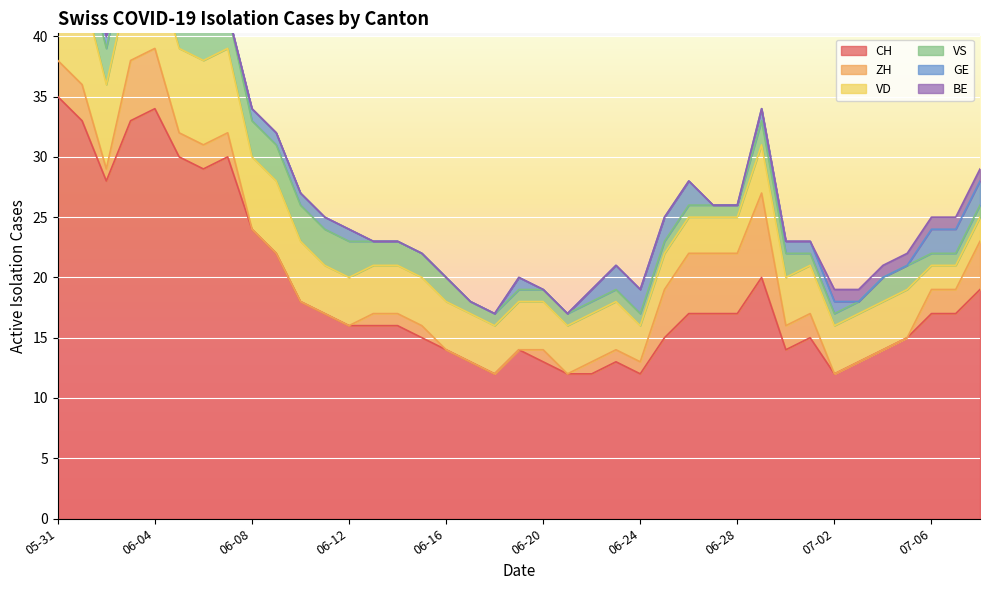

Reading right to left, extract all data points from this chart.

CH: 2020-07-08=19	2020-07-07=17	2020-07-06=17	2020-07-05=15	2020-07-04=14	2020-07-03=13	2020-07-02=12	2020-07-01=15	2020-06-30=14	2020-06-29=20	2020-06-28=17	2020-06-27=17	2020-06-26=17	2020-06-25=15	2020-06-24=12	2020-06-23=13	2020-06-22=12	2020-06-21=12	2020-06-20=13	2020-06-19=14	2020-06-18=12	2020-06-17=13	2020-06-16=14	2020-06-15=15	2020-06-14=16	2020-06-13=16	2020-06-12=16	2020-06-11=17	2020-06-10=18	2020-06-09=22	2020-06-08=24	2020-06-07=30	2020-06-06=29	2020-06-05=30	2020-06-04=34	2020-06-03=33	2020-06-02=28	2020-06-01=33	2020-05-31=35
ZH: 2020-07-08=4	2020-07-07=2	2020-07-06=2	2020-07-05=0	2020-07-04=0	2020-07-03=0	2020-07-02=0	2020-07-01=2	2020-06-30=2	2020-06-29=7	2020-06-28=5	2020-06-27=5	2020-06-26=5	2020-06-25=4	2020-06-24=1	2020-06-23=1	2020-06-22=1	2020-06-21=0	2020-06-20=1	2020-06-19=0	2020-06-18=0	2020-06-17=0	2020-06-16=0	2020-06-15=1	2020-06-14=1	2020-06-13=1	2020-06-12=0	2020-06-11=0	2020-06-10=0	2020-06-09=0	2020-06-08=0	2020-06-07=2	2020-06-06=2	2020-06-05=2	2020-06-04=5	2020-06-03=5	2020-06-02=1	2020-06-01=3	2020-05-31=3
VD: 2020-07-08=2	2020-07-07=2	2020-07-06=2	2020-07-05=4	2020-07-04=4	2020-07-03=4	2020-07-02=4	2020-07-01=4	2020-06-30=4	2020-06-29=4	2020-06-28=3	2020-06-27=3	2020-06-26=3	2020-06-25=3	2020-06-24=3	2020-06-23=4	2020-06-22=4	2020-06-21=4	2020-06-20=4	2020-06-19=4	2020-06-18=4	2020-06-17=4	2020-06-16=4	2020-06-15=4	2020-06-14=4	2020-06-13=4	2020-06-12=4	2020-06-11=4	2020-06-10=5	2020-06-09=6	2020-06-08=6	2020-06-07=7	2020-06-06=7	2020-06-05=7	2020-06-04=7	2020-06-03=7	2020-06-02=7	2020-06-01=8	2020-05-31=8
VS: 2020-07-08=1	2020-07-07=1	2020-07-06=1	2020-07-05=2	2020-07-04=2	2020-07-03=1	2020-07-02=1	2020-07-01=1	2020-06-30=2	2020-06-29=2	2020-06-28=1	2020-06-27=1	2020-06-26=1	2020-06-25=1	2020-06-24=1	2020-06-23=1	2020-06-22=1	2020-06-21=1	2020-06-20=1	2020-06-19=1	2020-06-18=1	2020-06-17=1	2020-06-16=2	2020-06-15=2	2020-06-14=2	2020-06-13=2	2020-06-12=3	2020-06-11=3	2020-06-10=3	2020-06-09=3	2020-06-08=3	2020-06-07=3	2020-06-06=3	2020-06-05=3	2020-06-04=3	2020-06-03=3	2020-06-02=3	2020-06-01=3	2020-05-31=5
GE: 2020-07-08=2	2020-07-07=2	2020-07-06=2	2020-07-05=0	2020-07-04=0	2020-07-03=0	2020-07-02=1	2020-07-01=1	2020-06-30=1	2020-06-29=1	2020-06-28=0	2020-06-27=0	2020-06-26=2	2020-06-25=2	2020-06-24=2	2020-06-23=2	2020-06-22=1	2020-06-21=0	2020-06-20=0	2020-06-19=1	2020-06-18=0	2020-06-17=0	2020-06-16=0	2020-06-15=0	2020-06-14=0	2020-06-13=0	2020-06-12=1	2020-06-11=1	2020-06-10=1	2020-06-09=1	2020-06-08=1	2020-06-07=0	2020-06-06=0	2020-06-05=1	2020-06-04=1	2020-06-03=1	2020-06-02=1	2020-06-01=0	2020-05-31=0
BE: 2020-07-08=1	2020-07-07=1	2020-07-06=1	2020-07-05=1	2020-07-04=1	2020-07-03=1	2020-07-02=1	2020-07-01=0	2020-06-30=0	2020-06-29=0	2020-06-28=0	2020-06-27=0	2020-06-26=0	2020-06-25=0	2020-06-24=0	2020-06-23=0	2020-06-22=0	2020-06-21=0	2020-06-20=0	2020-06-19=0	2020-06-18=0	2020-06-17=0	2020-06-16=0	2020-06-15=0	2020-06-14=0	2020-06-13=0	2020-06-12=0	2020-06-11=0	2020-06-10=0	2020-06-09=0	2020-06-08=0	2020-06-07=0	2020-06-06=0	2020-06-05=0	2020-06-04=0	2020-06-03=0	2020-06-02=0	2020-06-01=1	2020-05-31=1